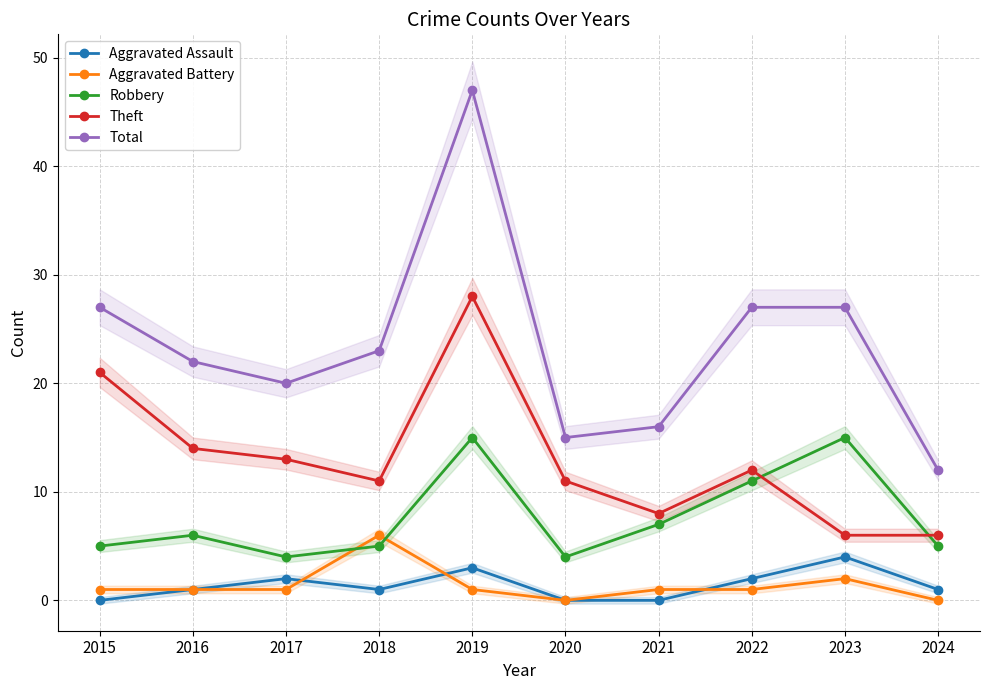

Which has a higher value, 2022 or 2016?

2022